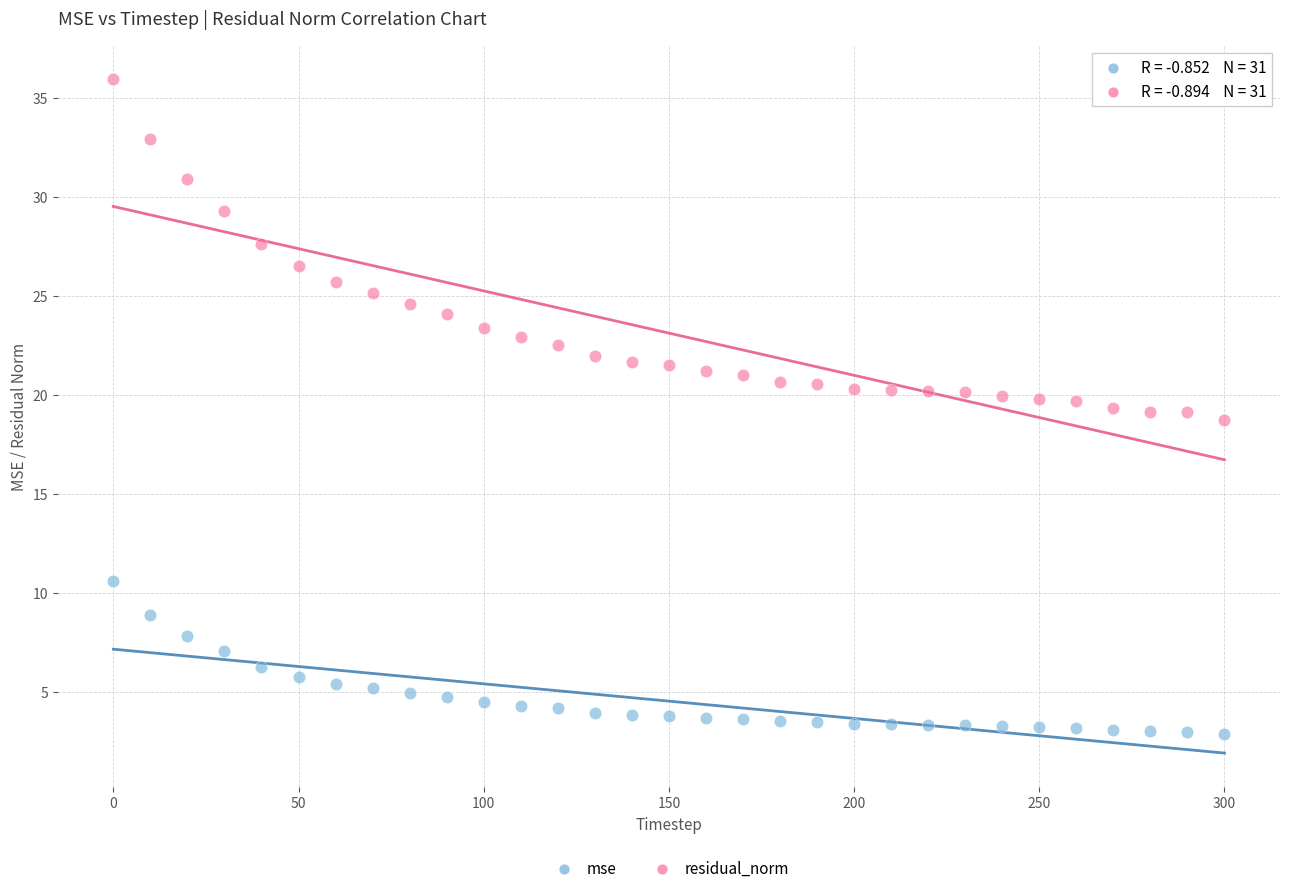

Which series contains the highest Y value?

residual_norm